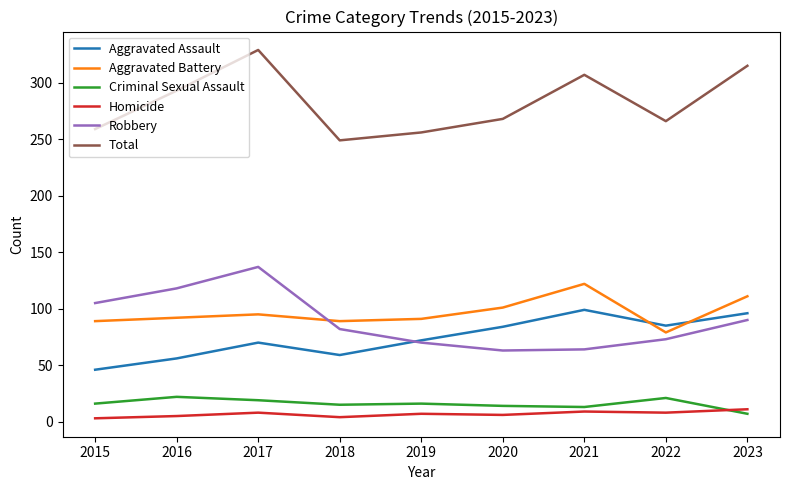

Where is Total nearest to the value 289?

2016